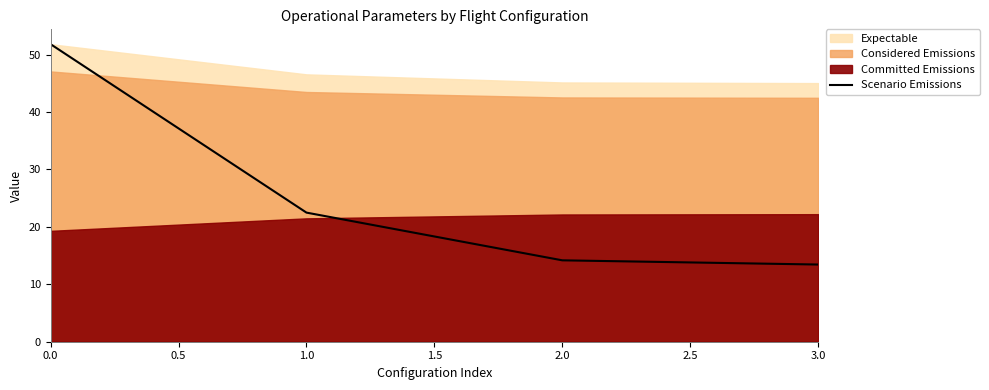

What is the difference between the maximum and minimum values?

38.4